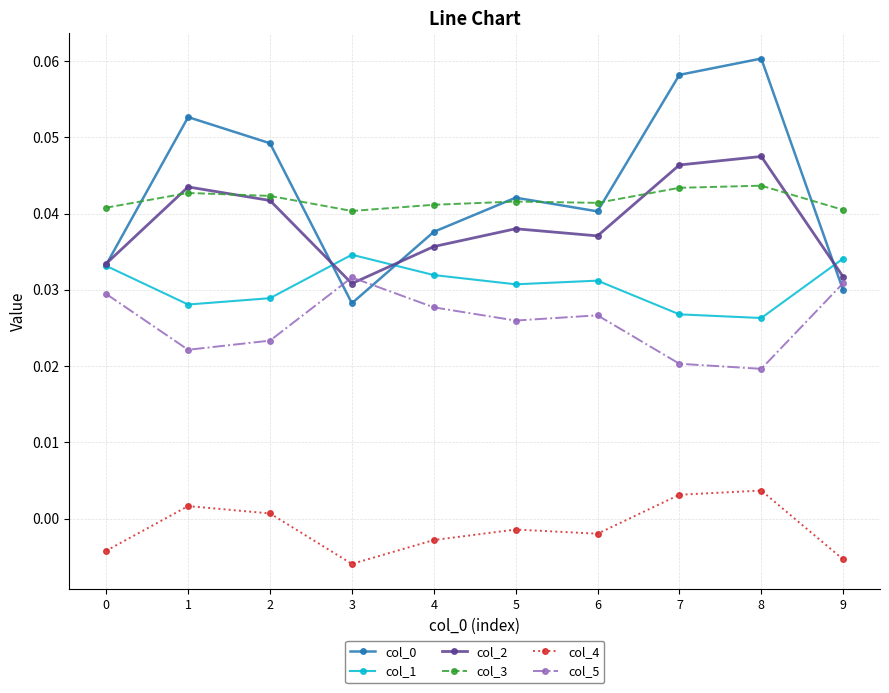

True or false: col_2 and col_4 cross at least once.

False